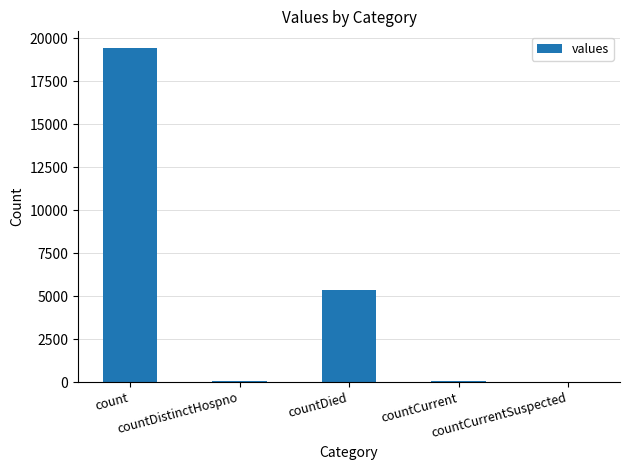

Are the bars horizontal?

No